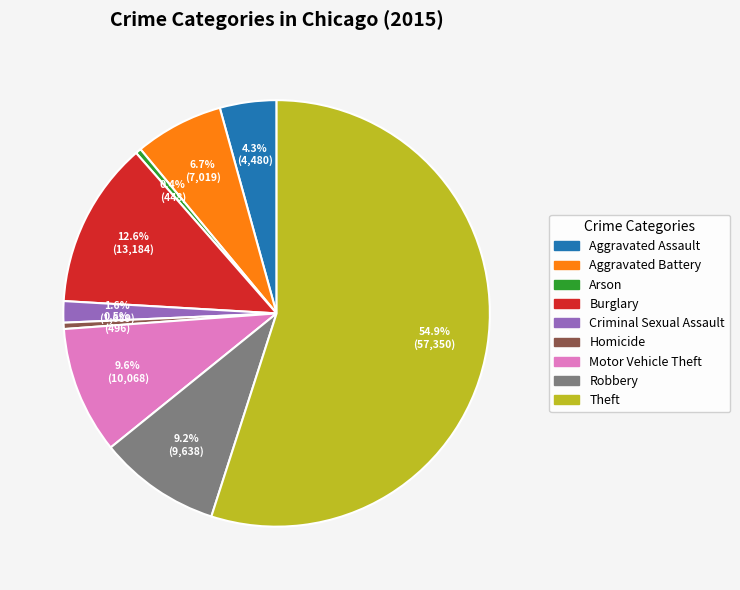

What is the total percentage of Aggravated Assault and Arson?

4.7%